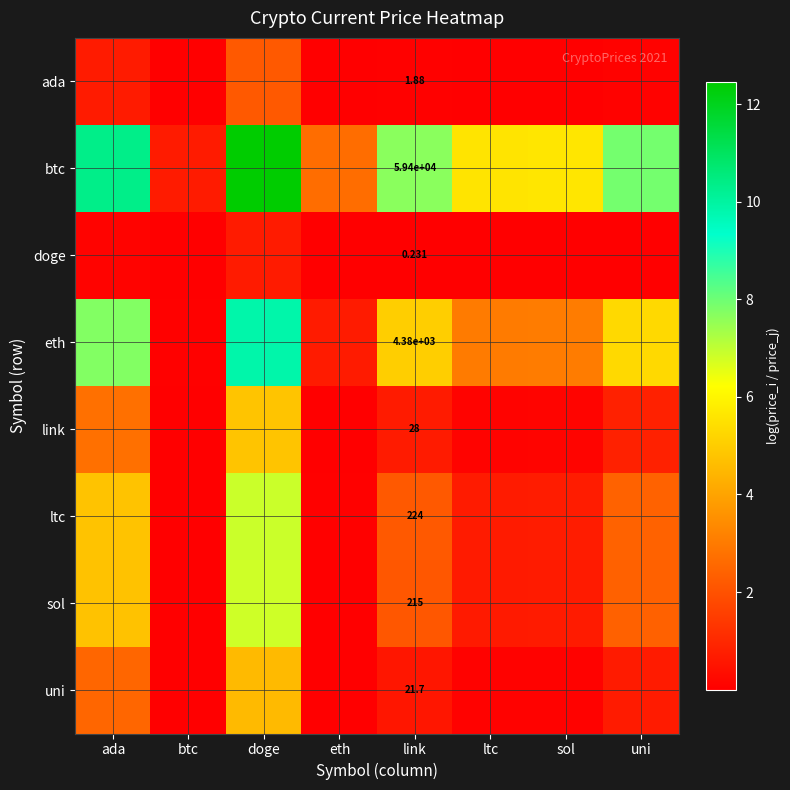

What is the average value of the link series?

1.2